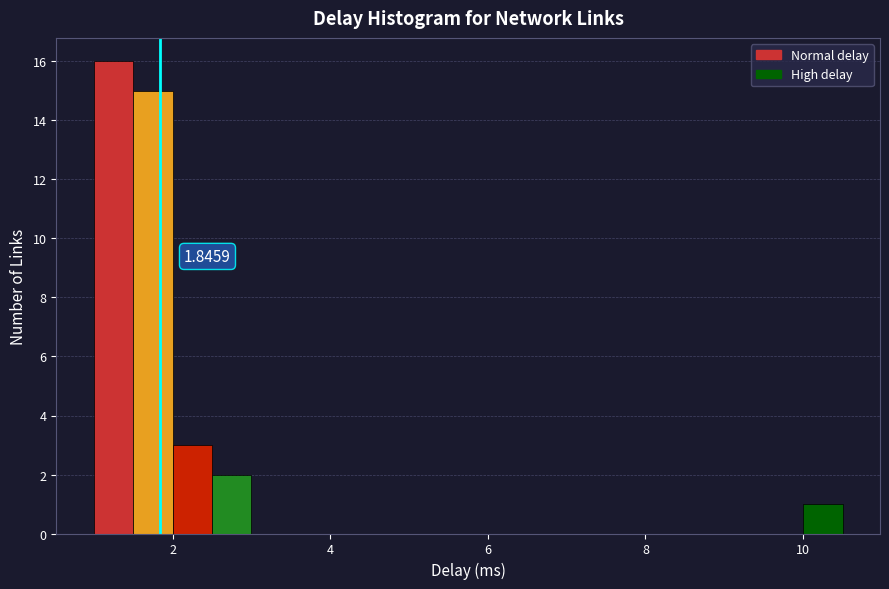

Around what value on the x-axis is the tallest bar? Give the approximate position of its centre, as read against the axis.

1.2